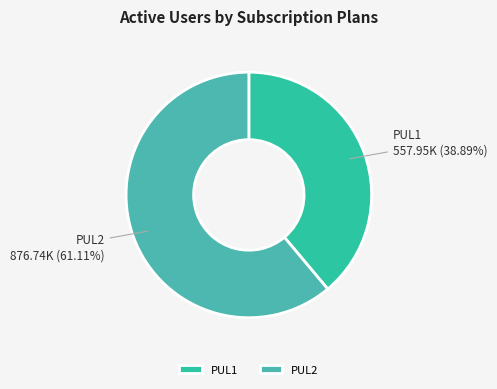

Which slice is the largest?

PUL2